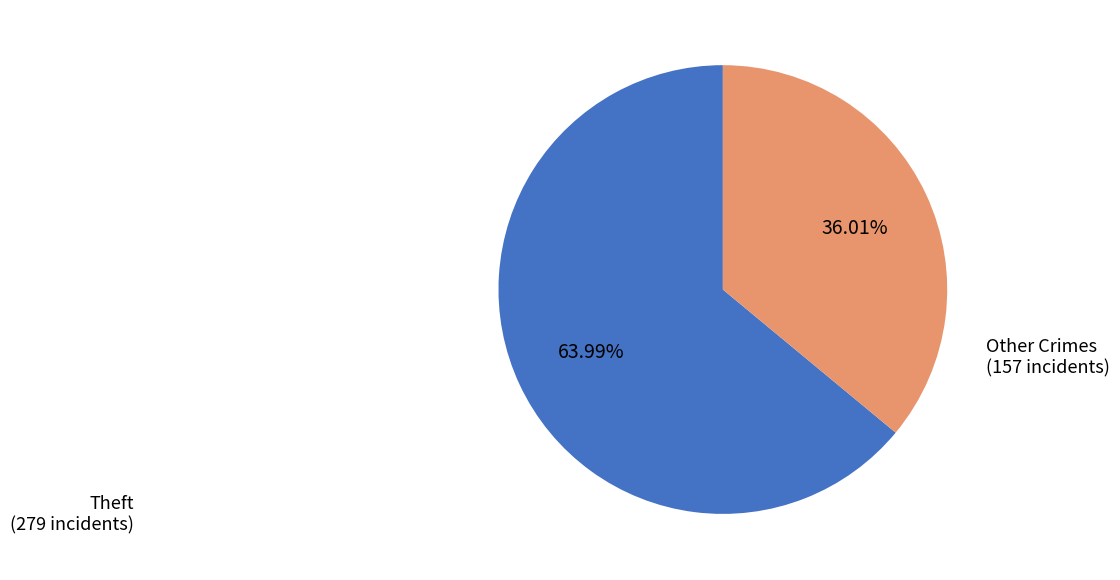

Is there a majority slice in this chart?

Yes